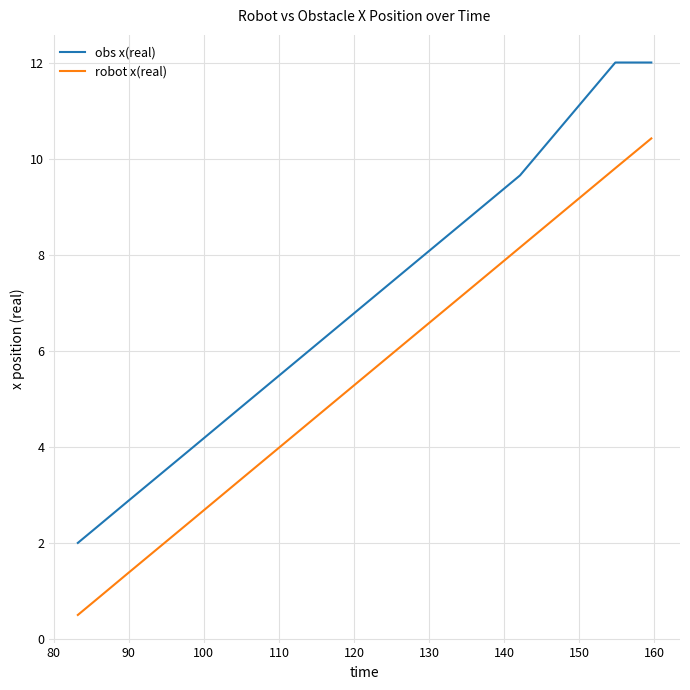

What is the smallest value displayed?

0.5